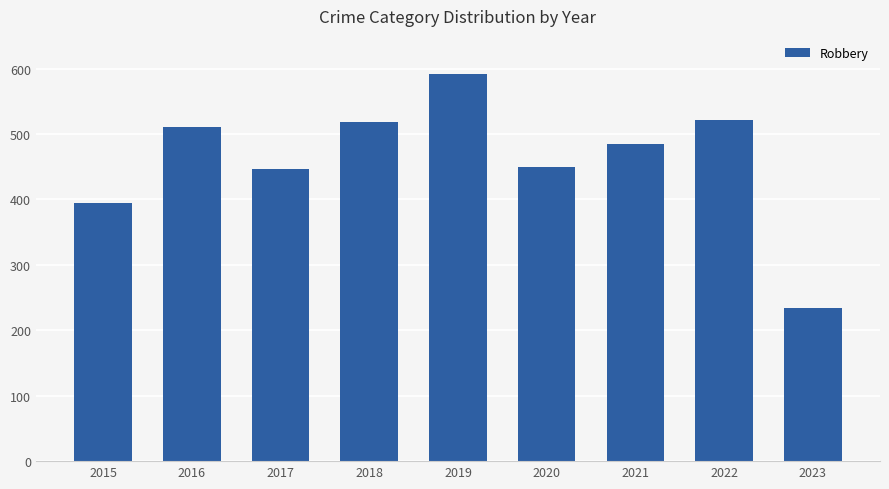

Which label corresponds to the smallest value in the chart?

2023